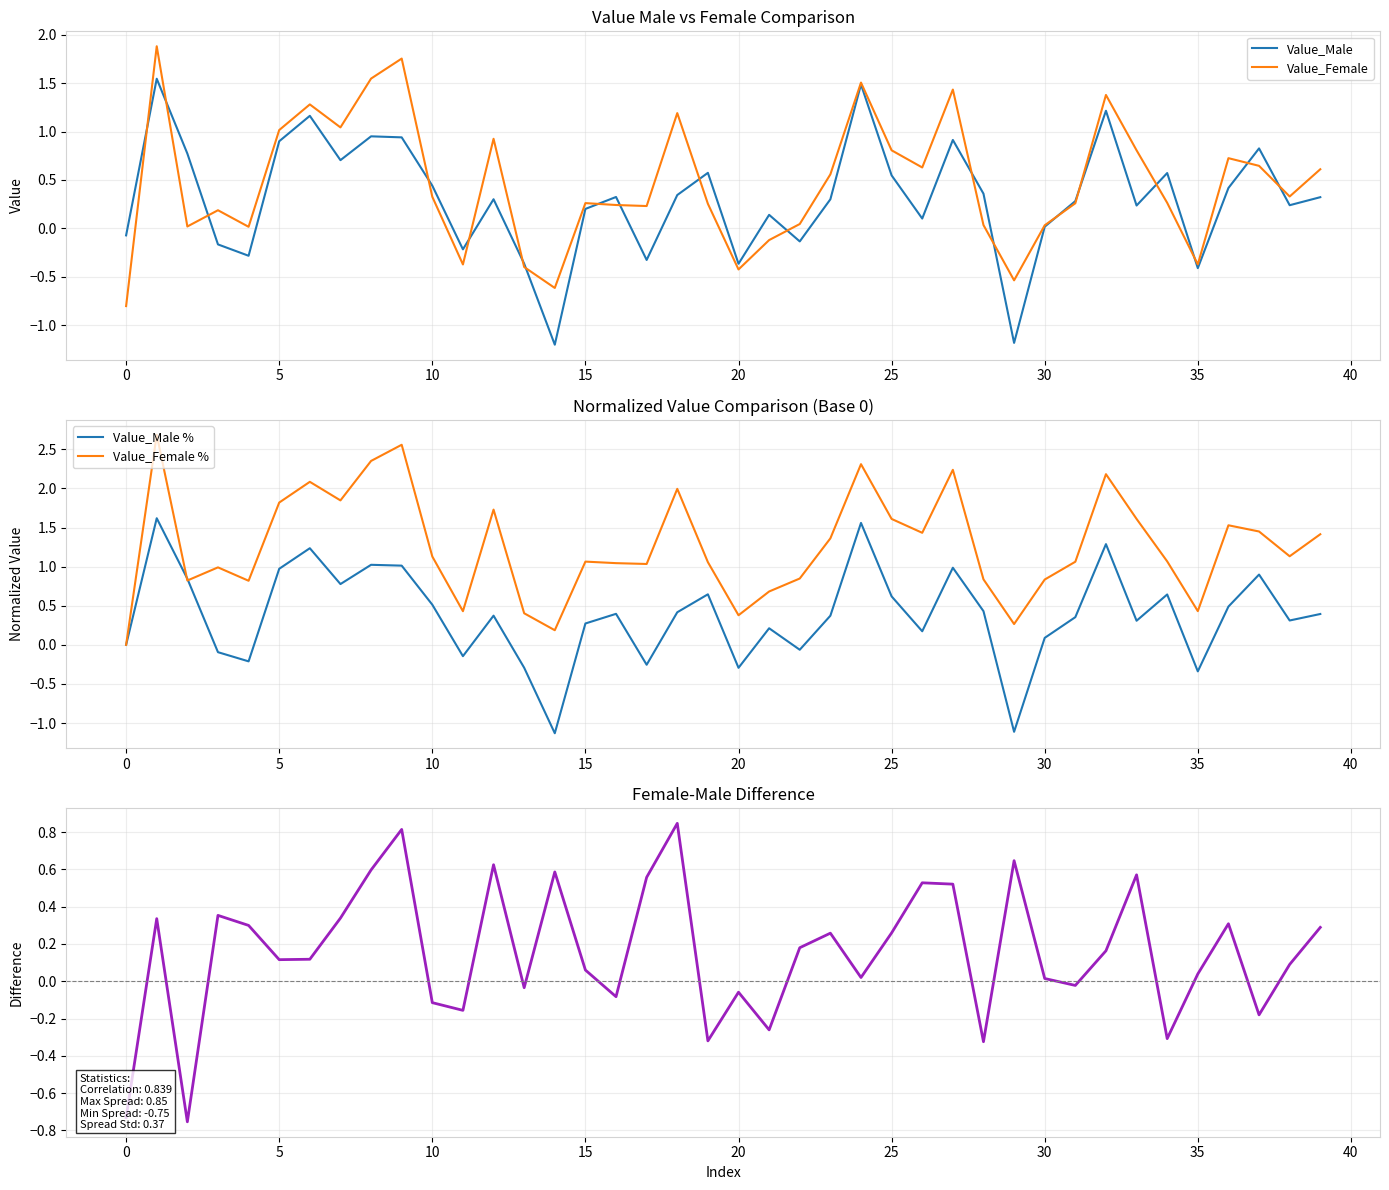

Count the number of data series in this chart.

5